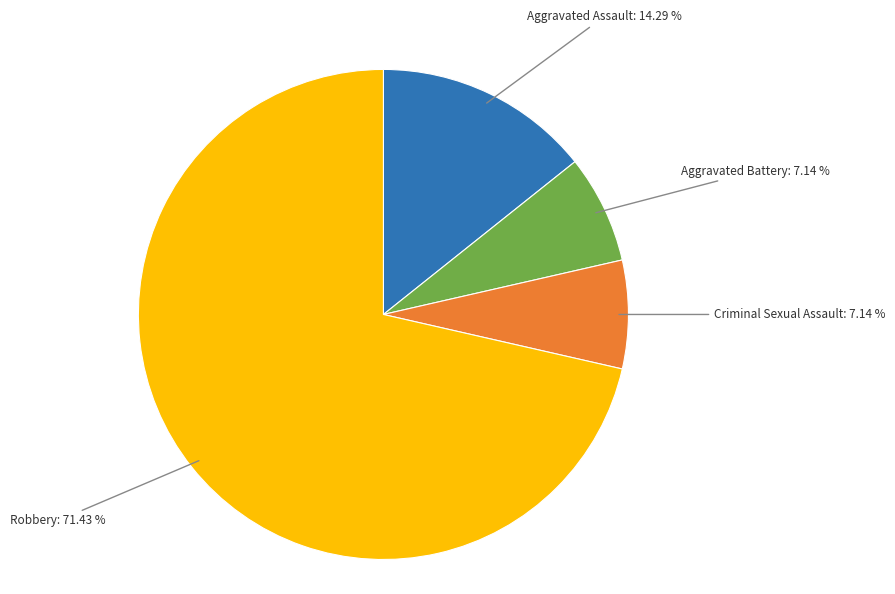

How many slices are in this pie chart?

4